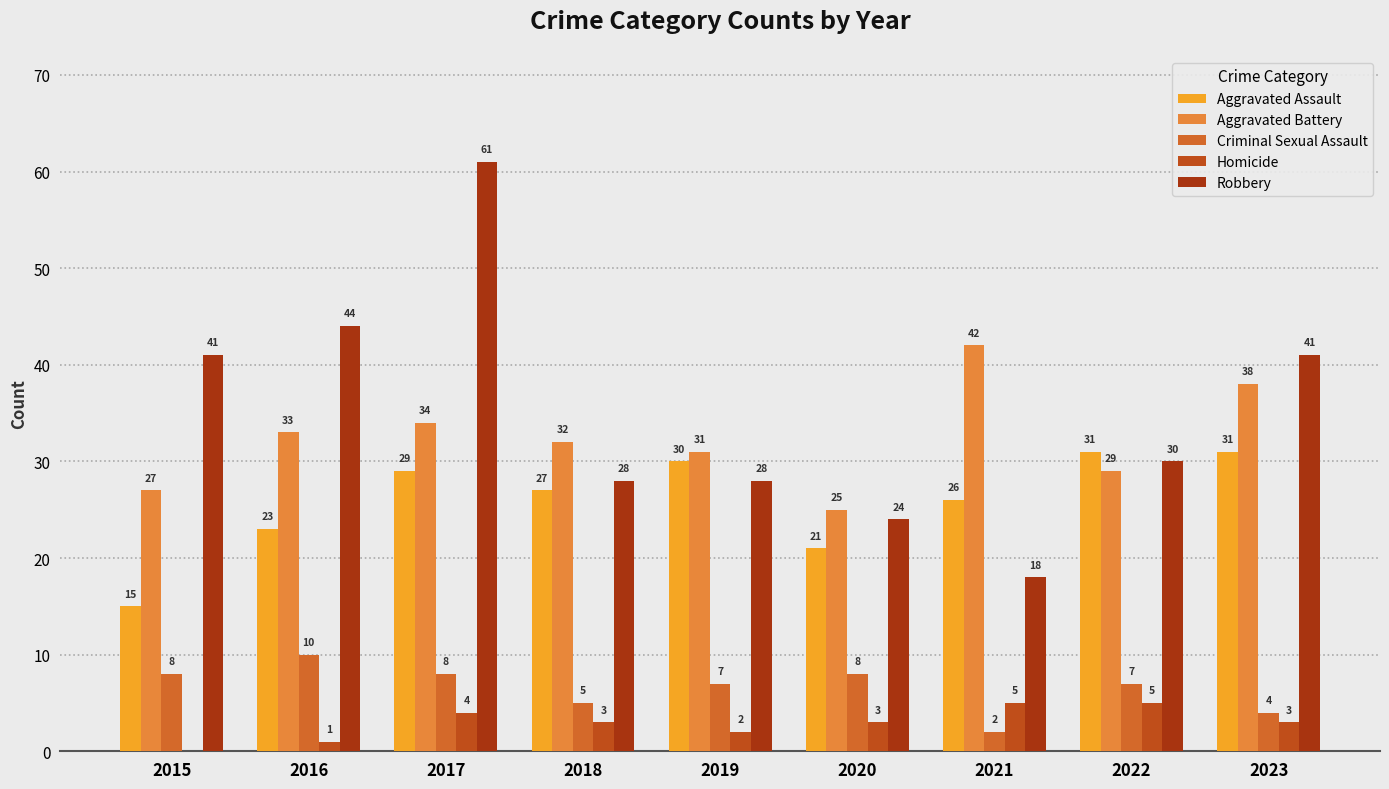

How many data points does each series have?

9